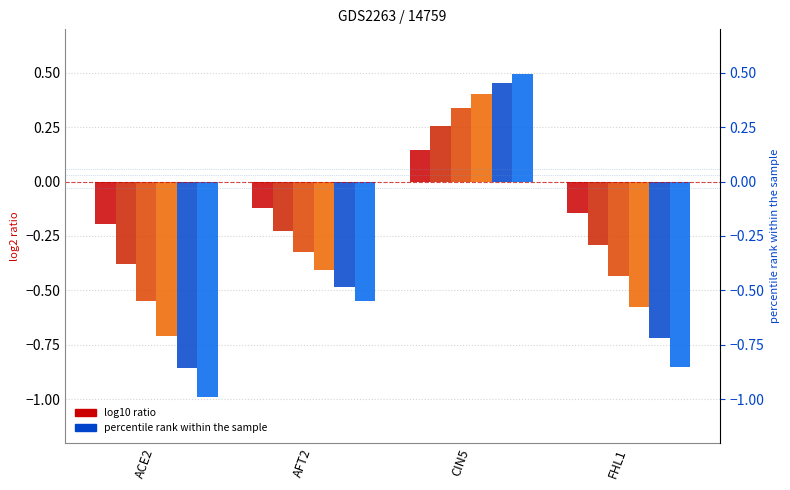

What is the smallest value displayed?

-1.0